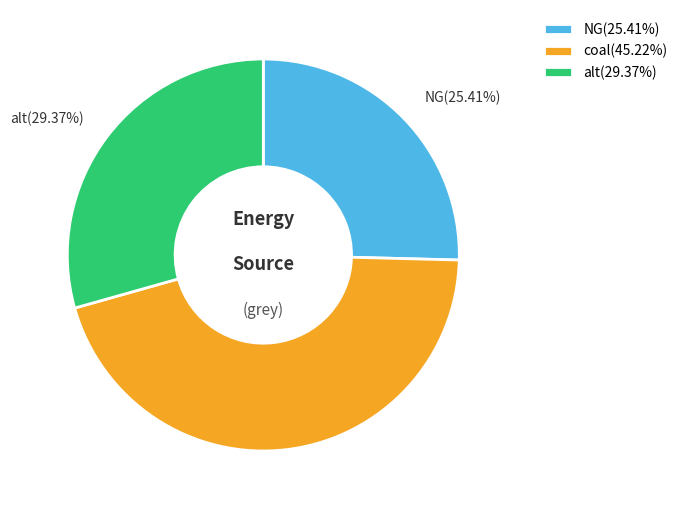

Is there any slice that represents more than half of the pie?

No